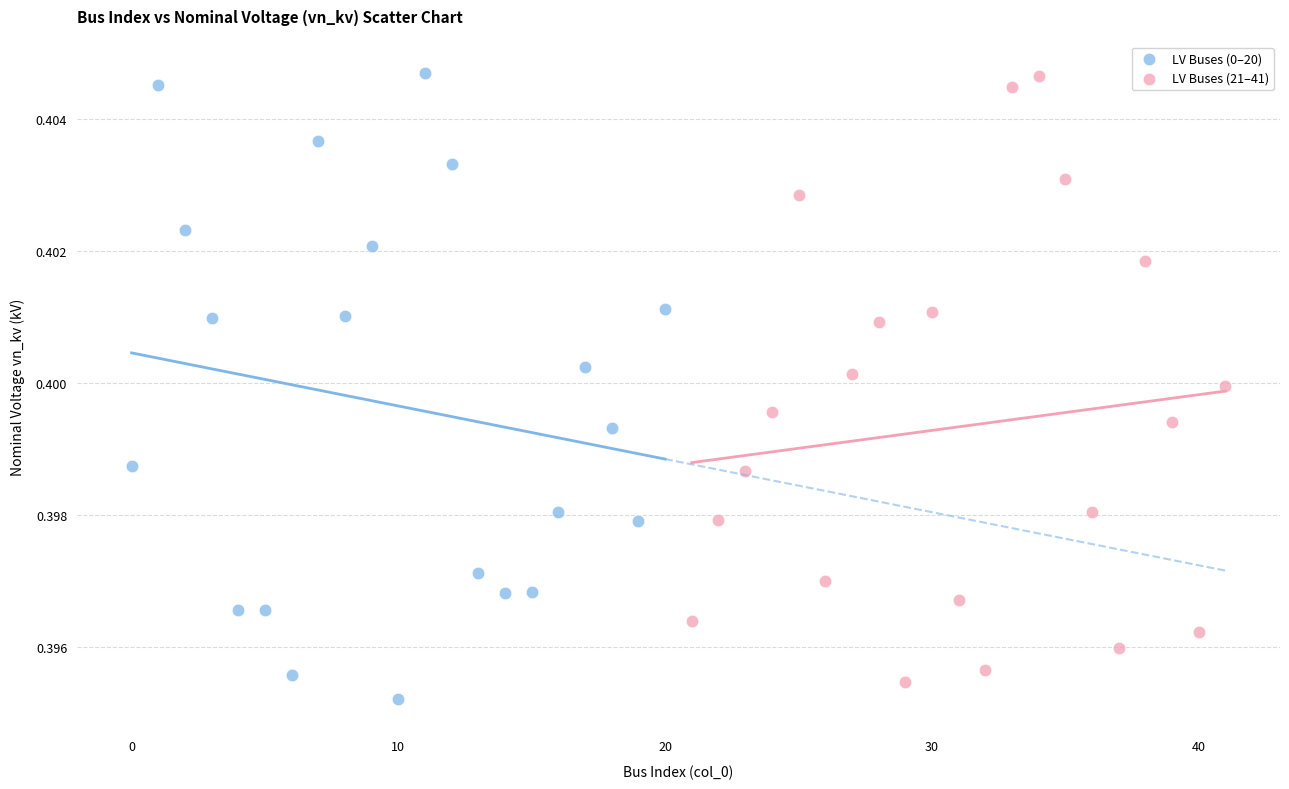

What are all the series names shown in the legend?

LV Buses (0–20), LV Buses (21–41)